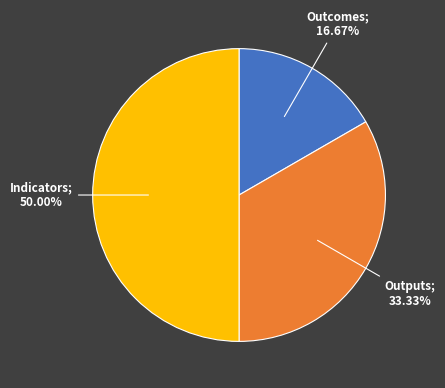

How many segments does this pie chart have?

3